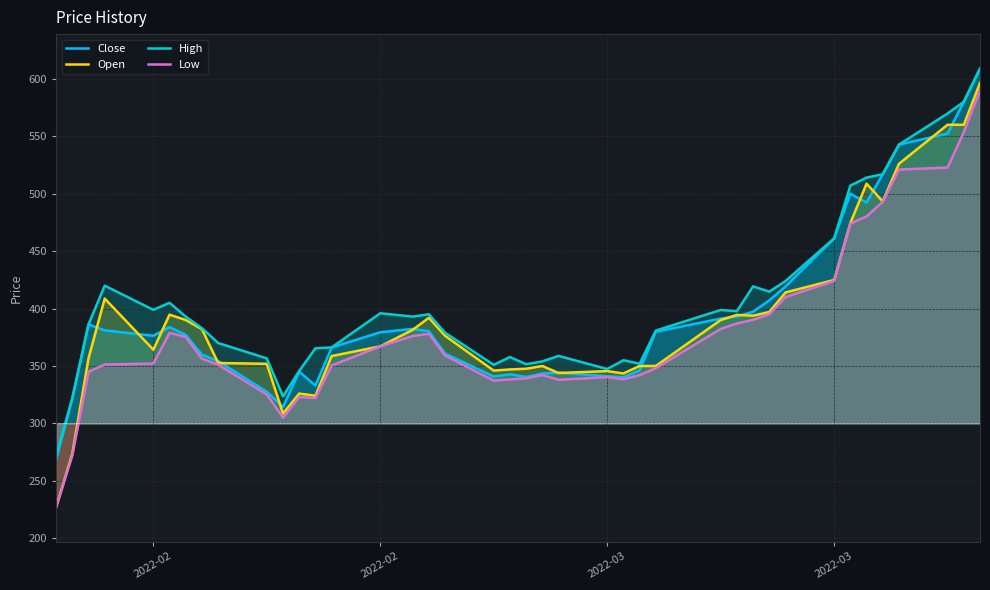

True or false: Open and Low cross at least once.

False